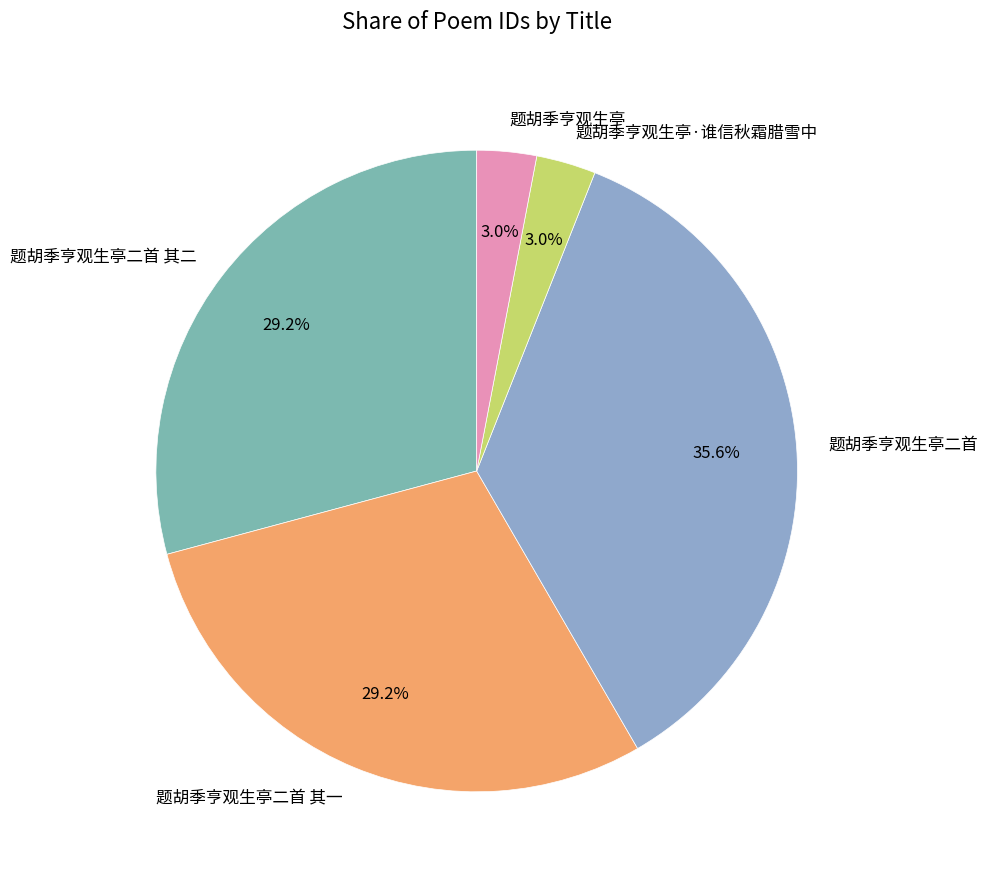

To the nearest percent, what is the combined percentage of 题胡季亨观生亭·谁信秋霜腊雪中 and 题胡季亨观生亭?

6%